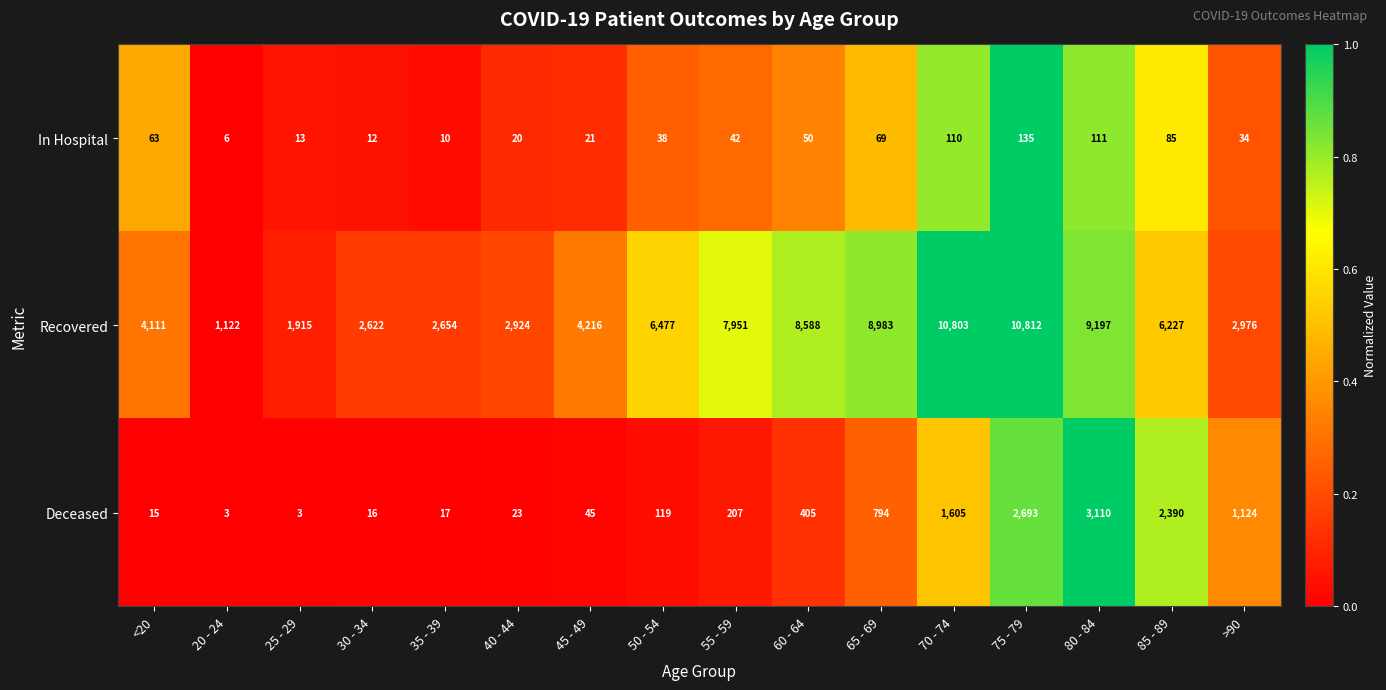

What is the difference between the Recovered values at 55 - 59 and 60 - 64?

637